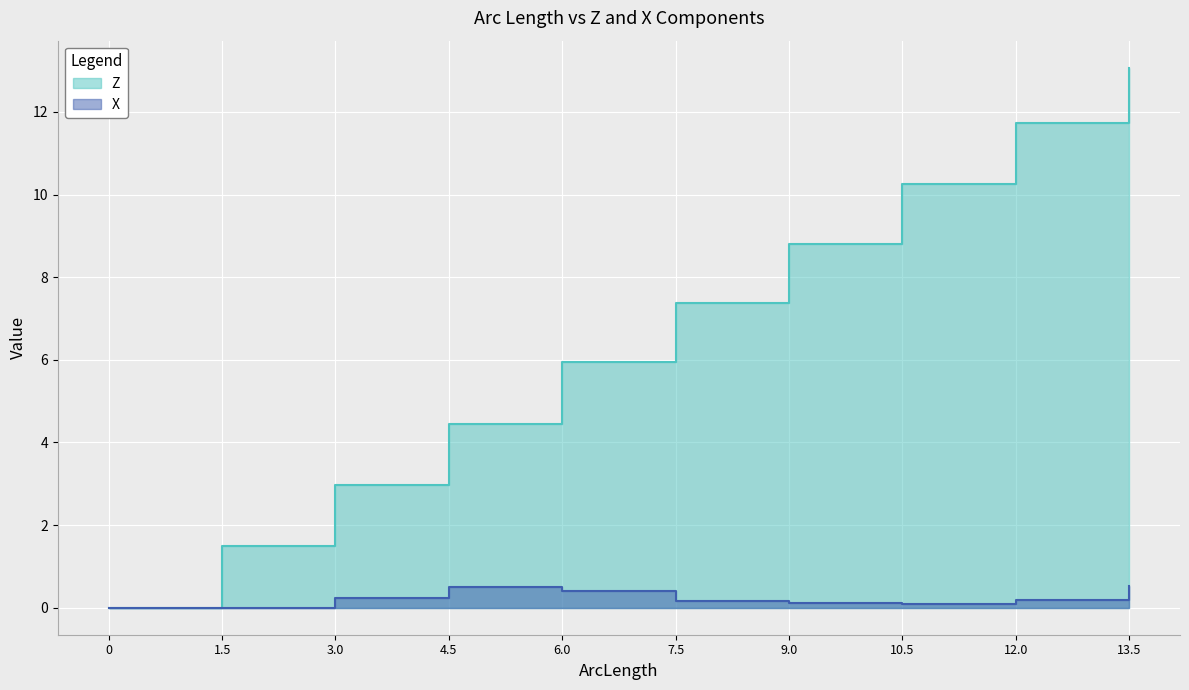

Which series changed the most between 1.5 and 13.5?

Z